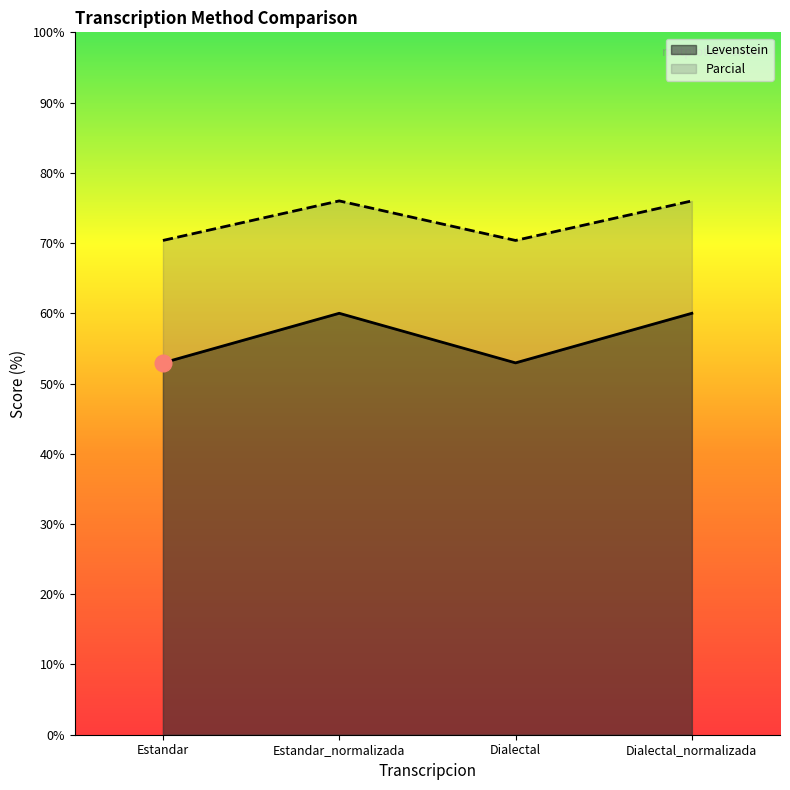

Where is the first local maximum for Levenstein?

Estandar_normalizada